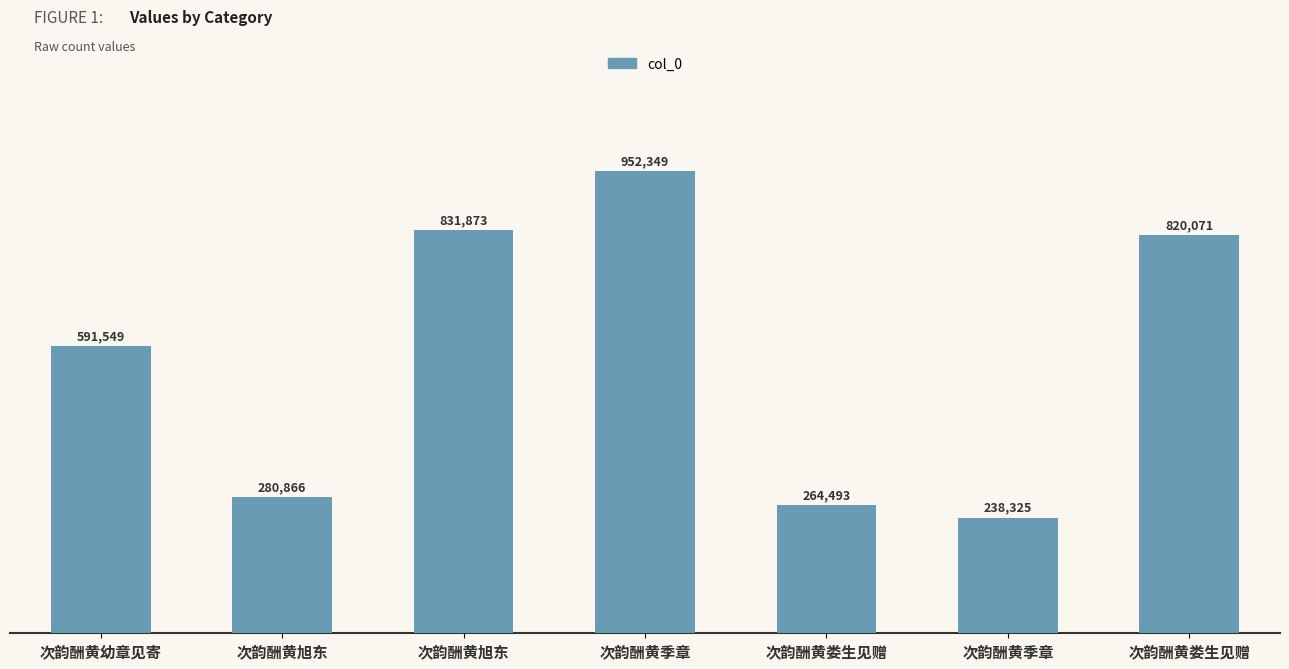

List the labels in order of value, smallest first.

次韵酬黄季章, 次韵酬黄娄生见赠, 次韵酬黄旭东, 次韵酬黄幼章见寄, 次韵酬黄娄生见赠, 次韵酬黄旭东, 次韵酬黄季章